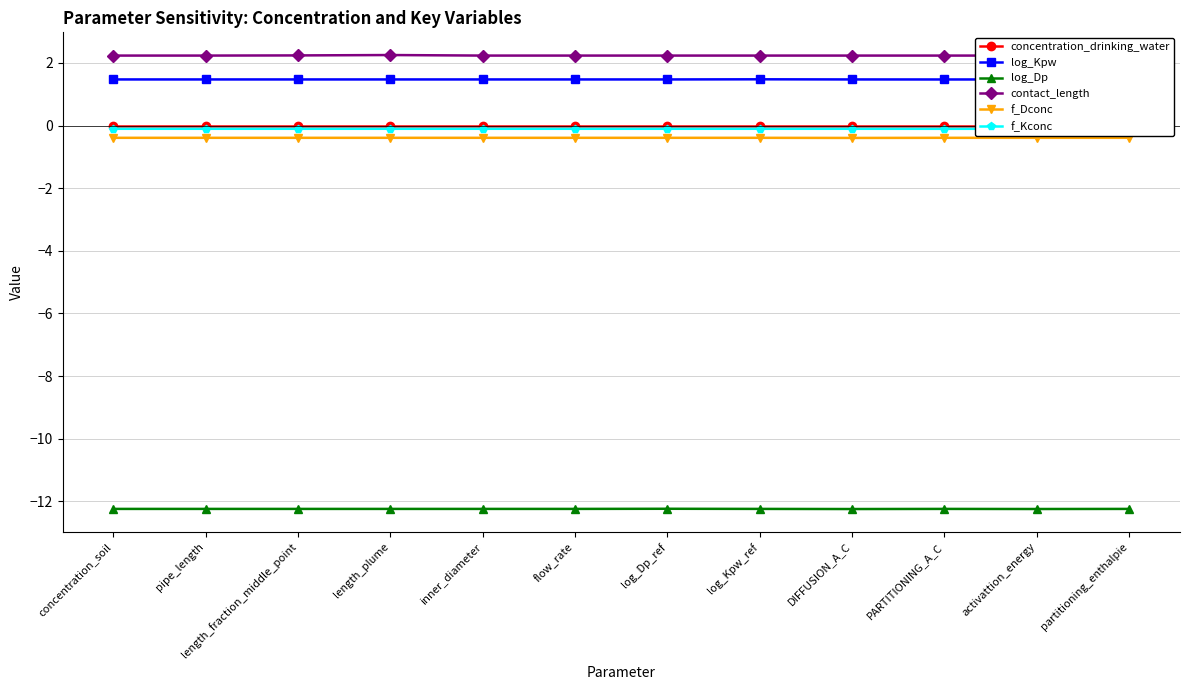

What are all the series names shown in the legend?

concentration_drinking_water, log_Kpw, log_Dp, contact_length, f_Dconc, f_Kconc